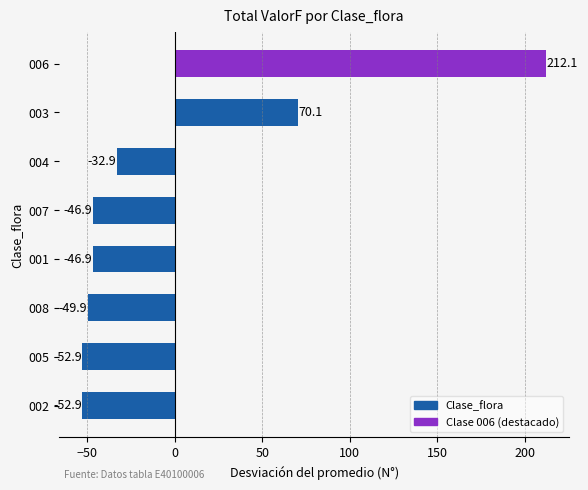

How many values are below zero?

6